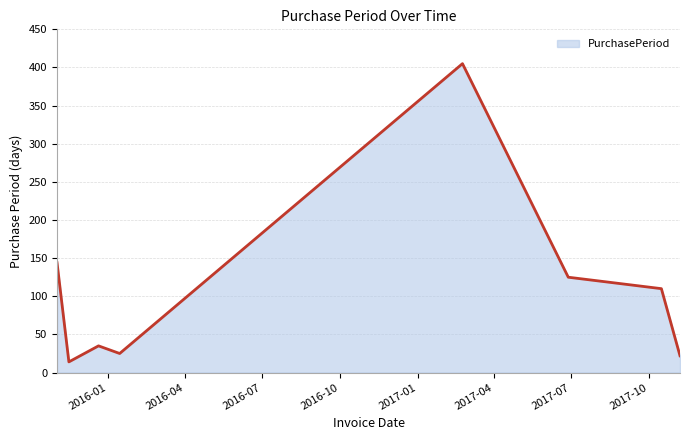

Does the chart have visible grid lines?

Yes